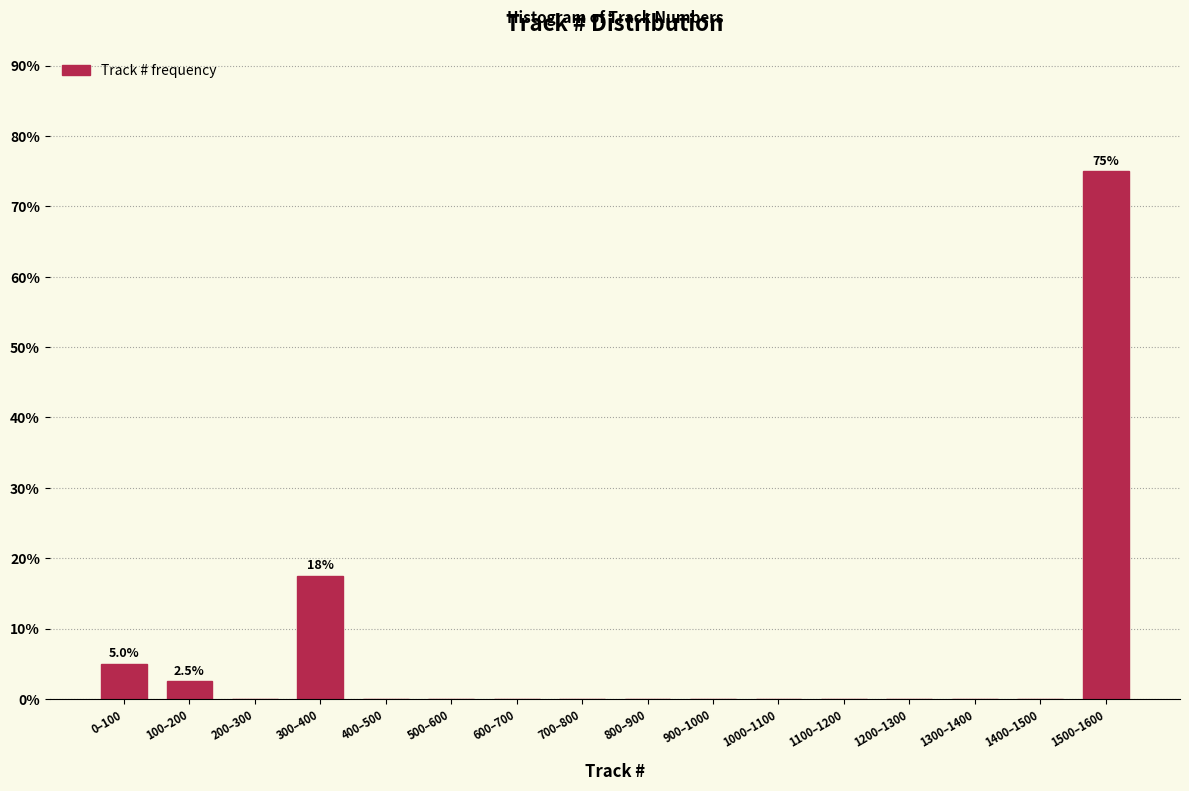

Reading left to right, list all the values displayed in this chart.

0–100=5.0	100–200=2.5	200–300=0.0	300–400=17.5	400–500=0.0	500–600=0.0	600–700=0.0	700–800=0.0	800–900=0.0	900–1000=0.0	1000–1100=0.0	1100–1200=0.0	1200–1300=0.0	1300–1400=0.0	1400–1500=0.0	1500–1600=75.0